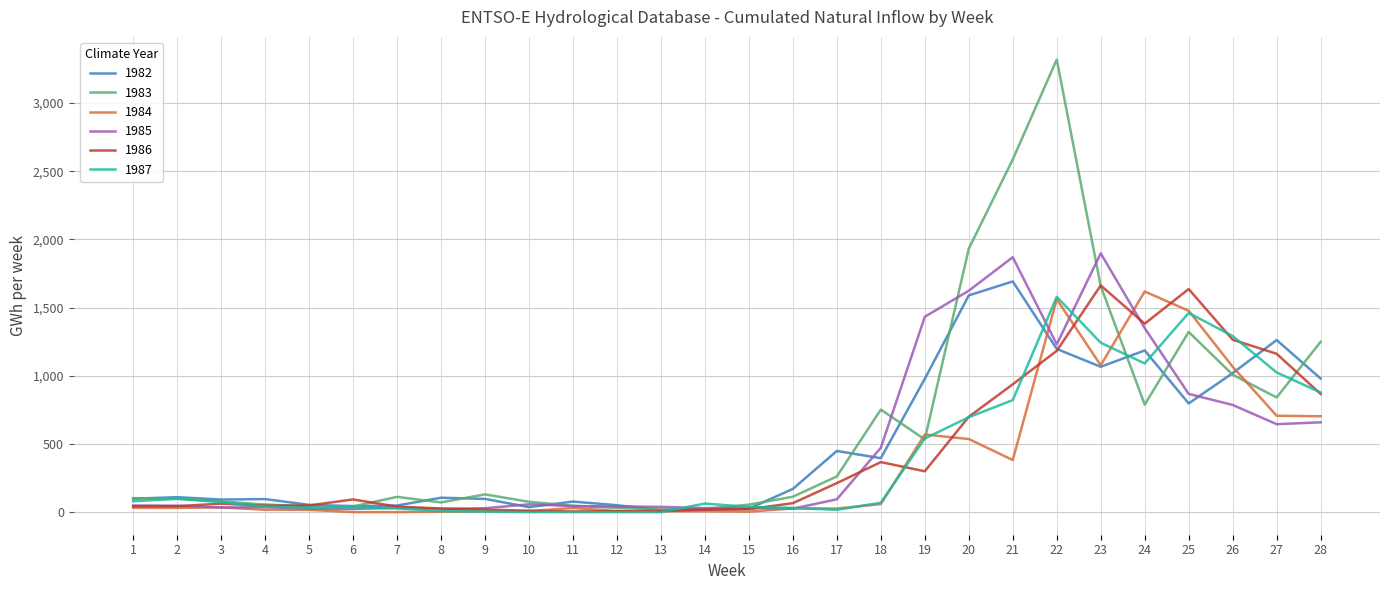

What is the difference between the 1985 values at 16 and 20?

1598.2